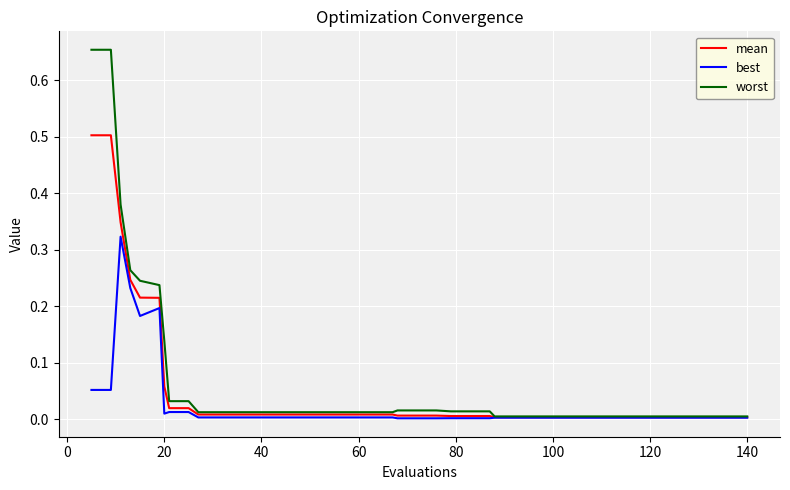

Which series has the widest spread of values?

worst